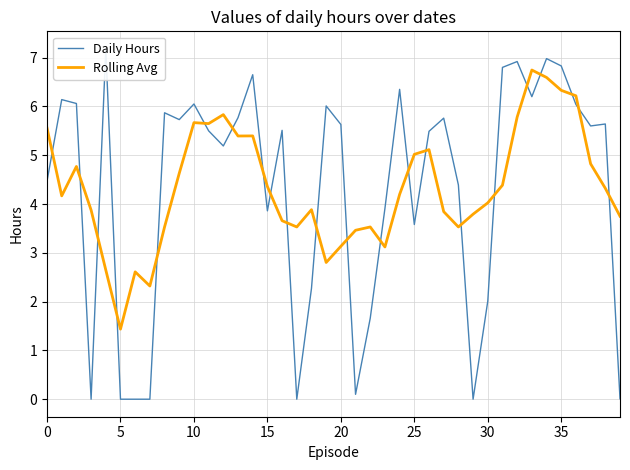

The Rolling Avg series shows 6.0 at 15. True or false?

False